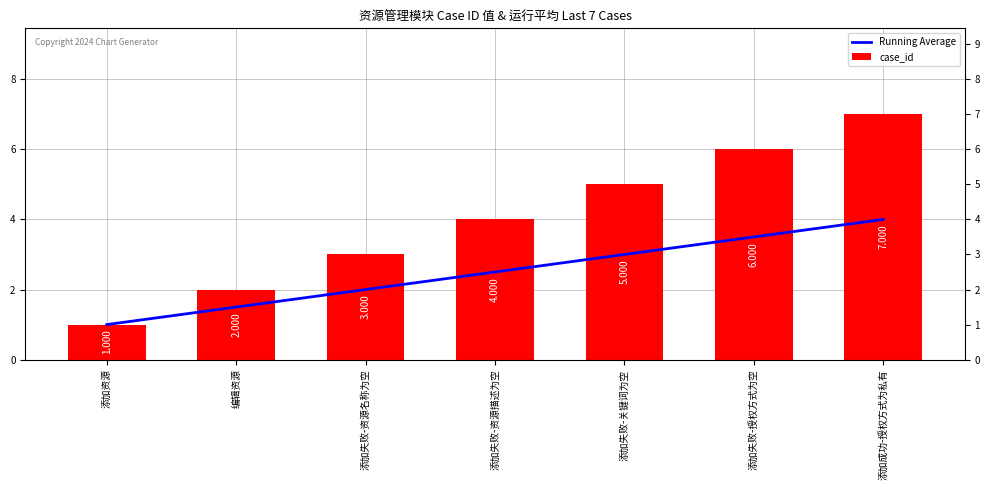

What is the greatest value displayed?

7.0